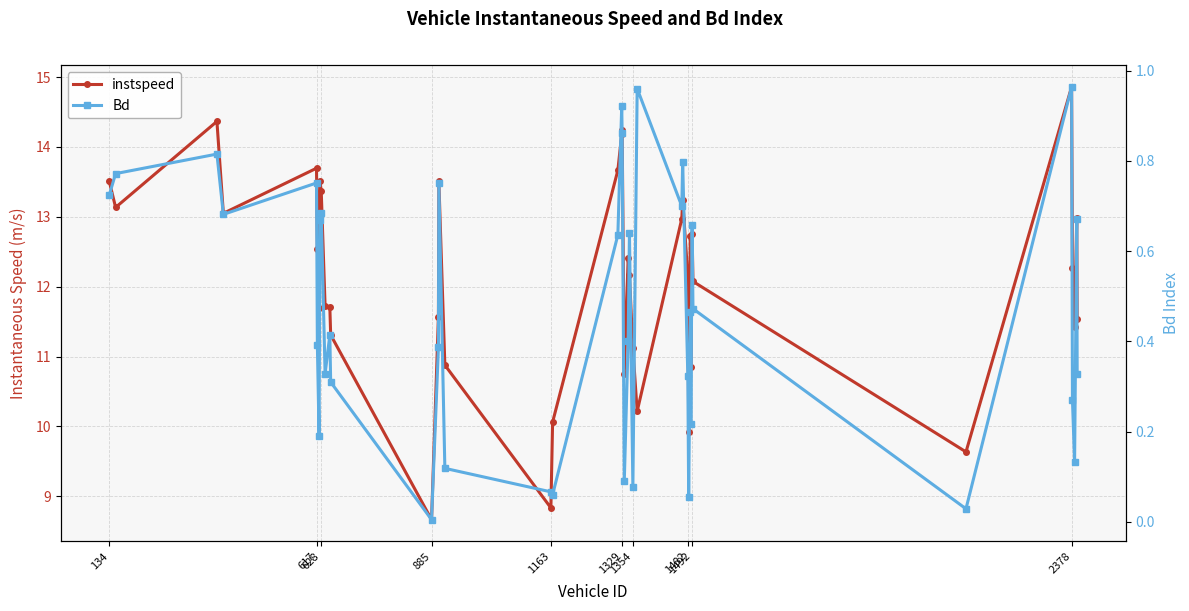

What is the maximum value shown in the chart?

14.9